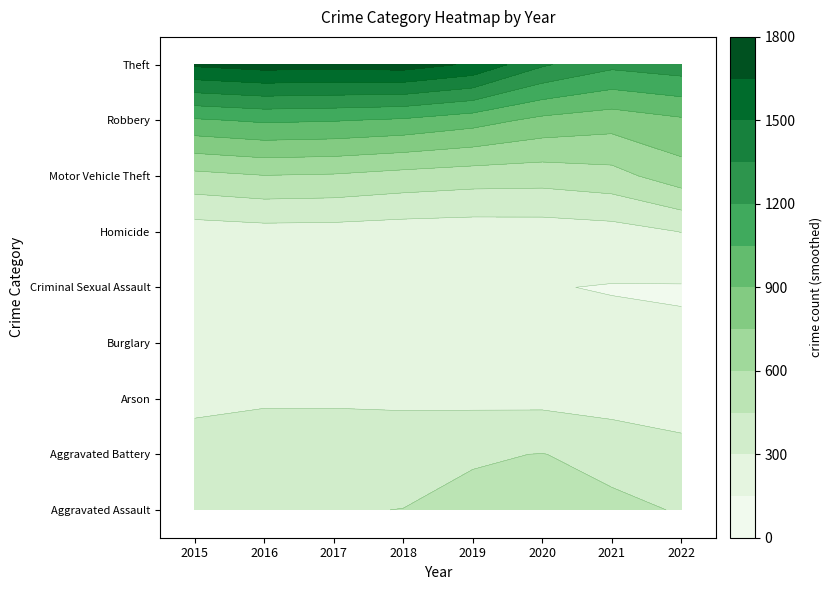

What is the highest value of the Burglary series?

453